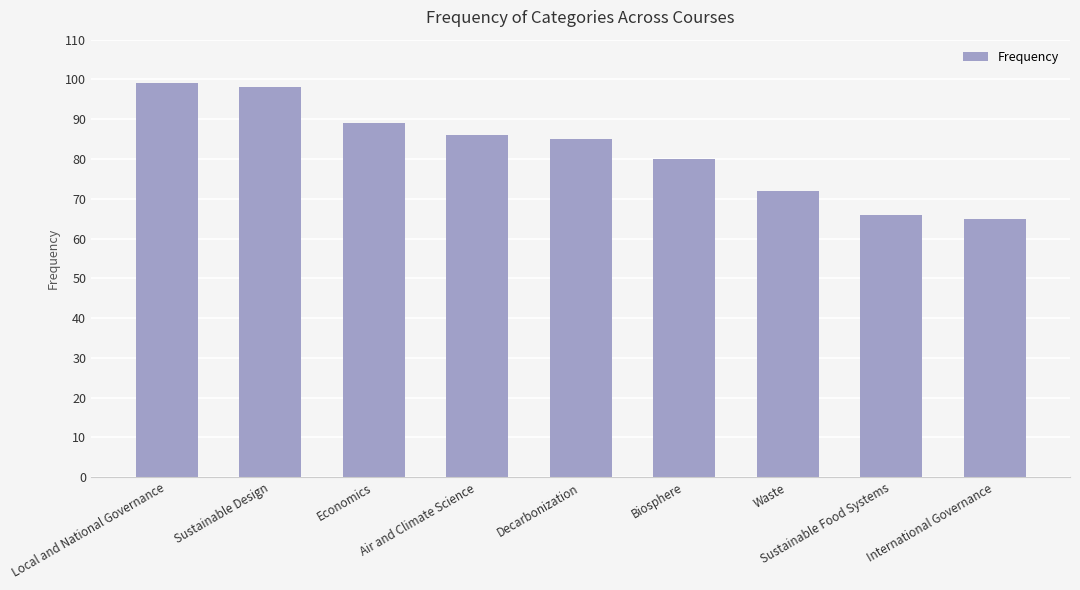

Read the value at Biosphere, to the nearest 10.

80